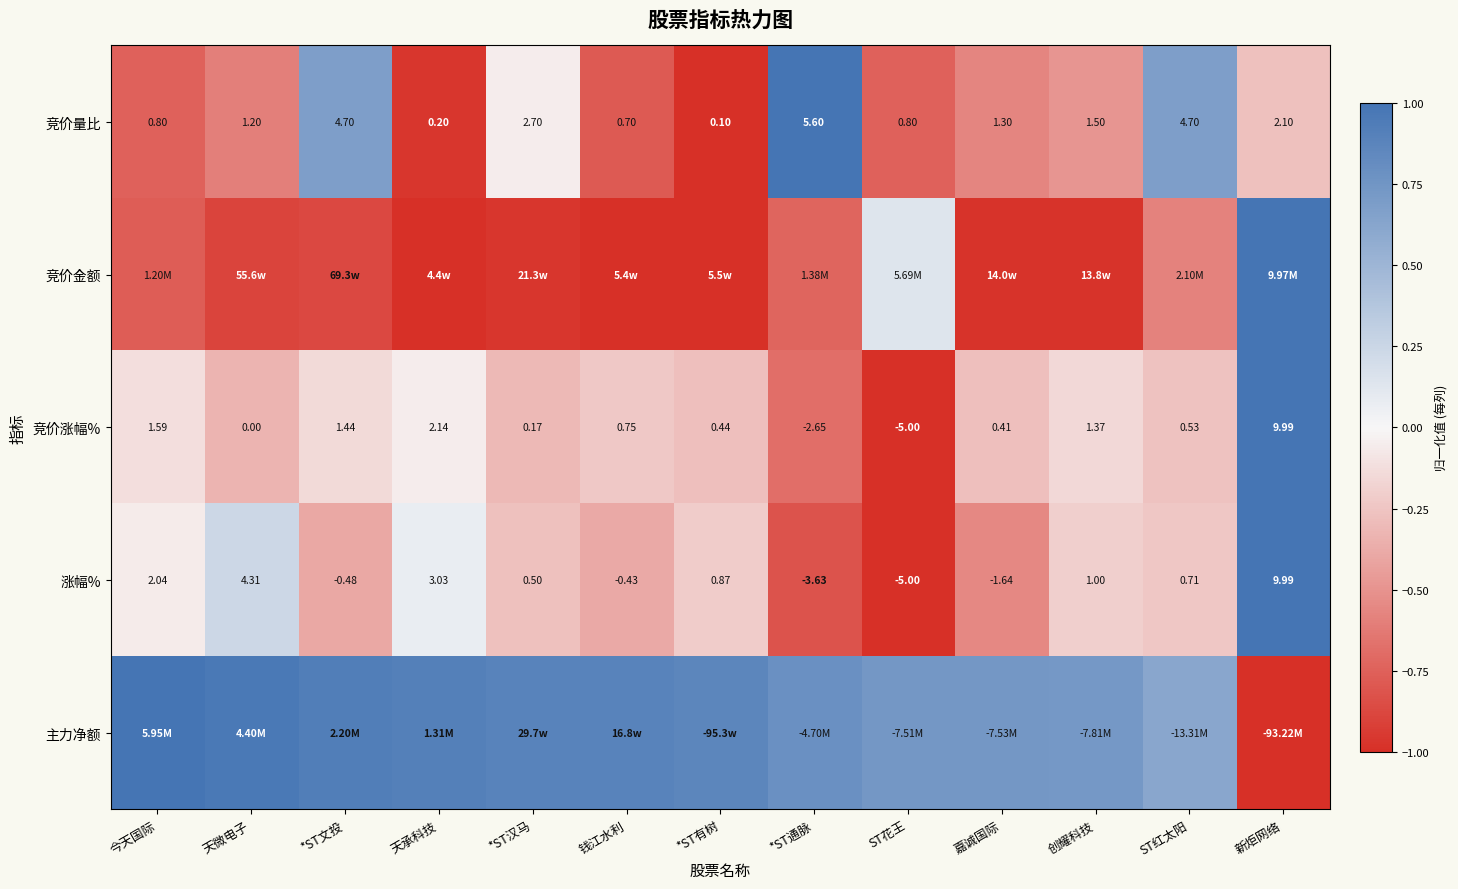

Where is 竞价量比 nearest to the value 2?

新炬网络